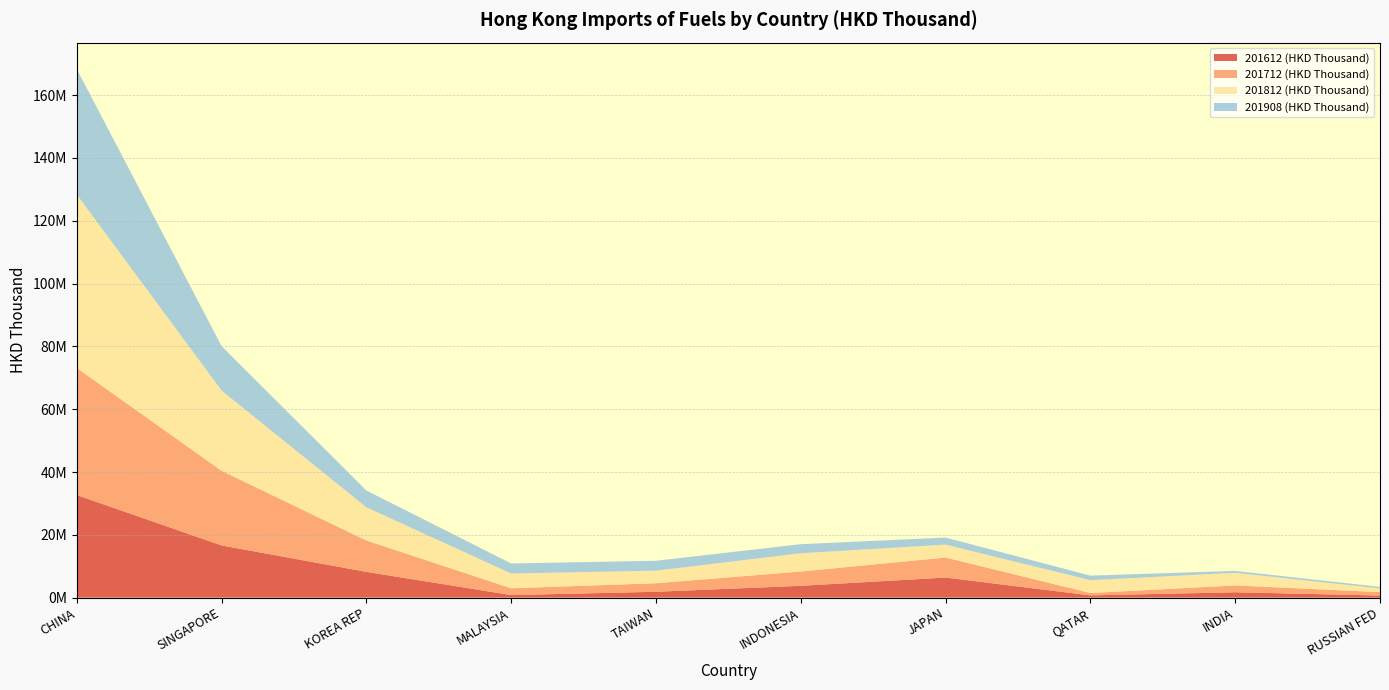

Reading left to right, list all the values displayed in this chart.

201612 (HKD Thousand): CHINA=32668466.0	SINGAPORE=16625271.2	KOREA REP=8213572.2	MALAYSIA=817252.8	TAIWAN=1872841.6	INDONESIA=3767200.8	JAPAN=6396090.6	QATAR=716057.4	INDIA=1713300.6	RUSSIAN FED=668033.5
201712 (HKD Thousand): CHINA=40465552.8	SINGAPORE=23764590.2	KOREA REP=9982963.7	MALAYSIA=2164021.5	TAIWAN=2708847.1	INDONESIA=4547752.5	JAPAN=6379551.5	QATAR=761268.2	INDIA=2171589.2	RUSSIAN FED=1102342.1
201812 (HKD Thousand): CHINA=55208643.0	SINGAPORE=25554098.5	KOREA REP=10566589.1	MALAYSIA=4704596.9	TAIWAN=4010794.6	INDONESIA=5817512.7	JAPAN=4110004.4	QATAR=4078777.8	INDIA=4026552.1	RUSSIAN FED=1165100.4
201908 (HKD Thousand): CHINA=39960919.3	SINGAPORE=14154141.5	KOREA REP=5345930.8	MALAYSIA=3197468.5	TAIWAN=3146931.1	INDONESIA=2893868.0	JAPAN=2240625.7	QATAR=1450433.3	INDIA=609489.3	RUSSIAN FED=482094.8